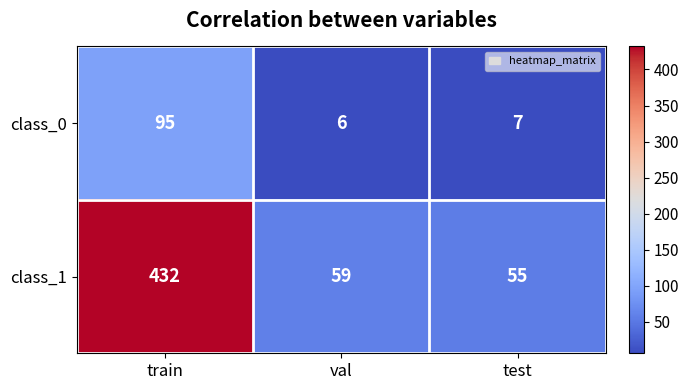

Is it true that class_1 equals 59 at val?

True